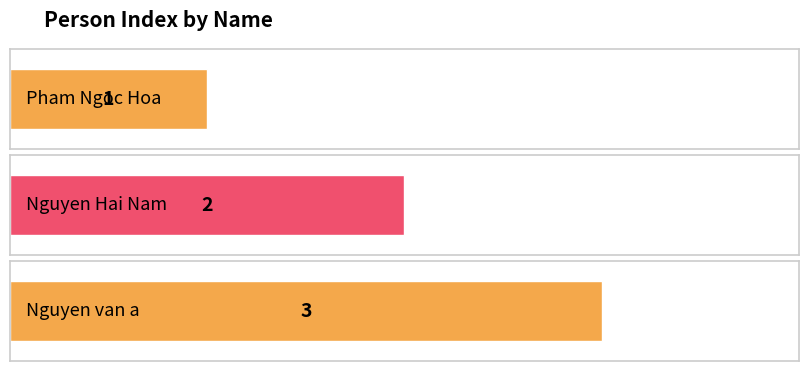

At which label does the data first exceed 2?

Nguyen van a